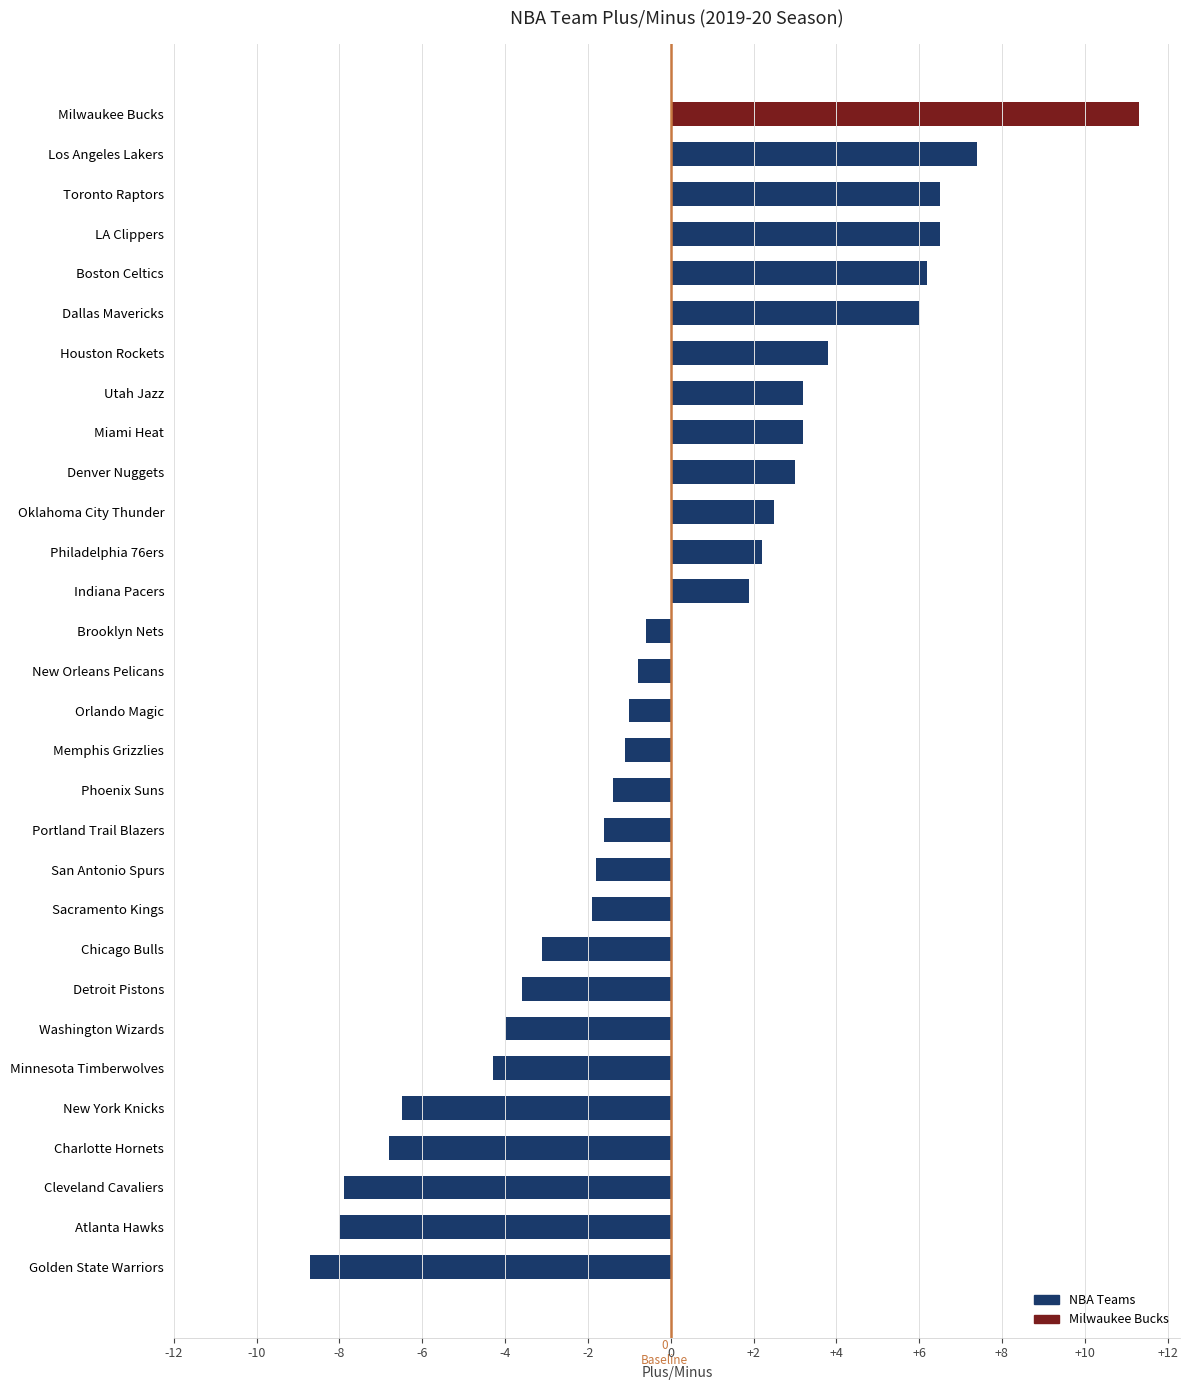

Count the number of values greater than 0.

13